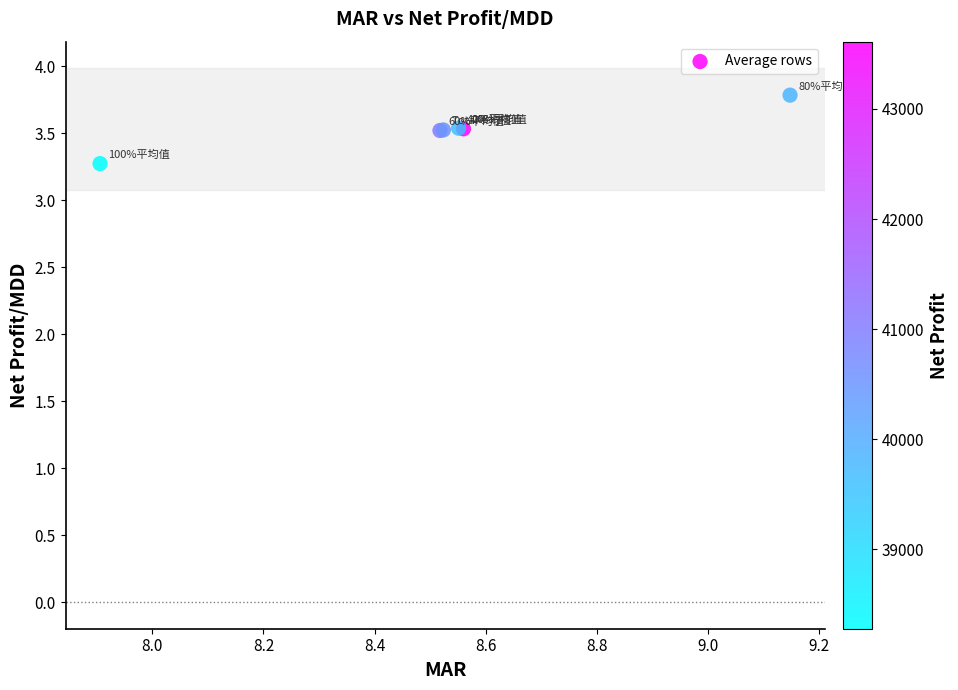

What Y value in the scatter plot is closest to 3?

3.3